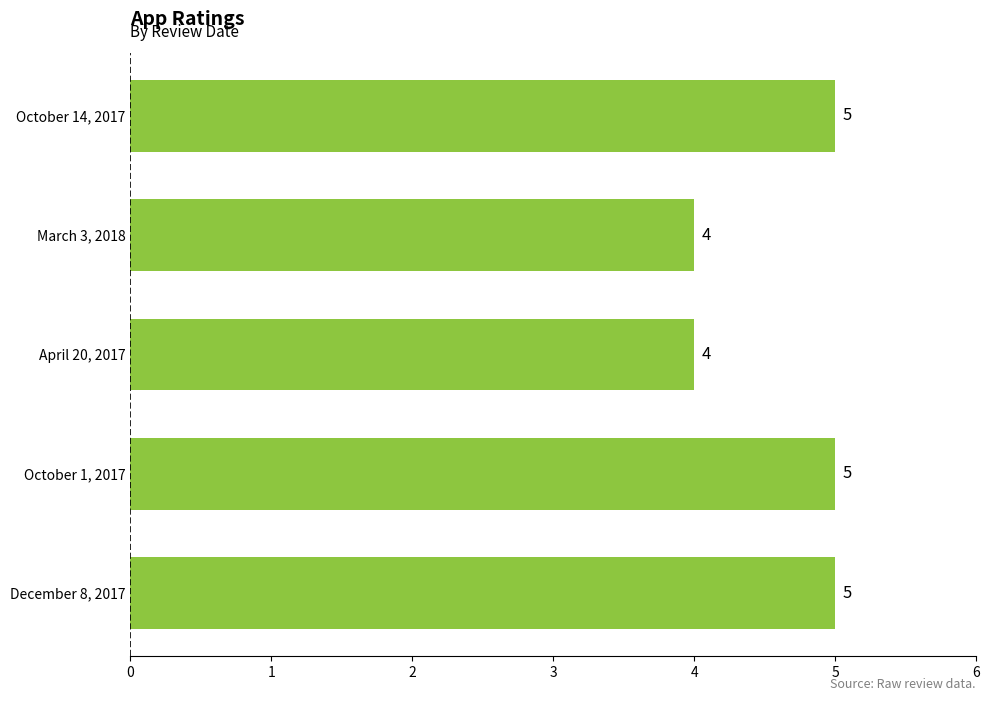

How many data points does each series have?

5